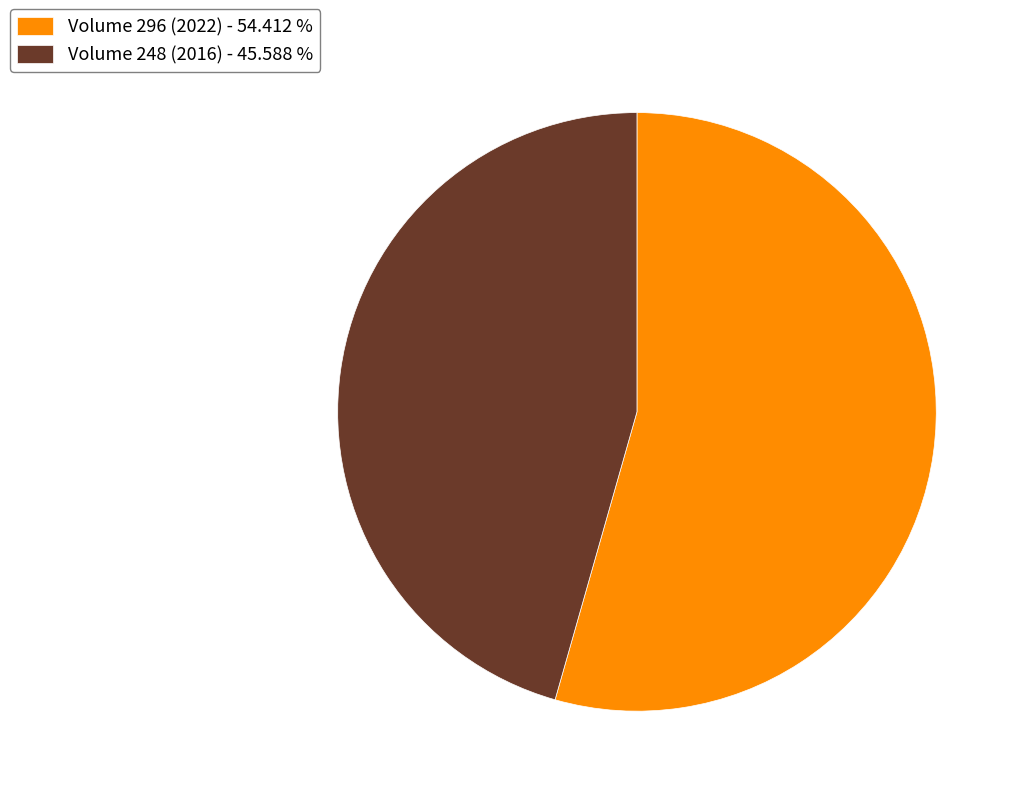

Does any single category account for the majority?

Yes